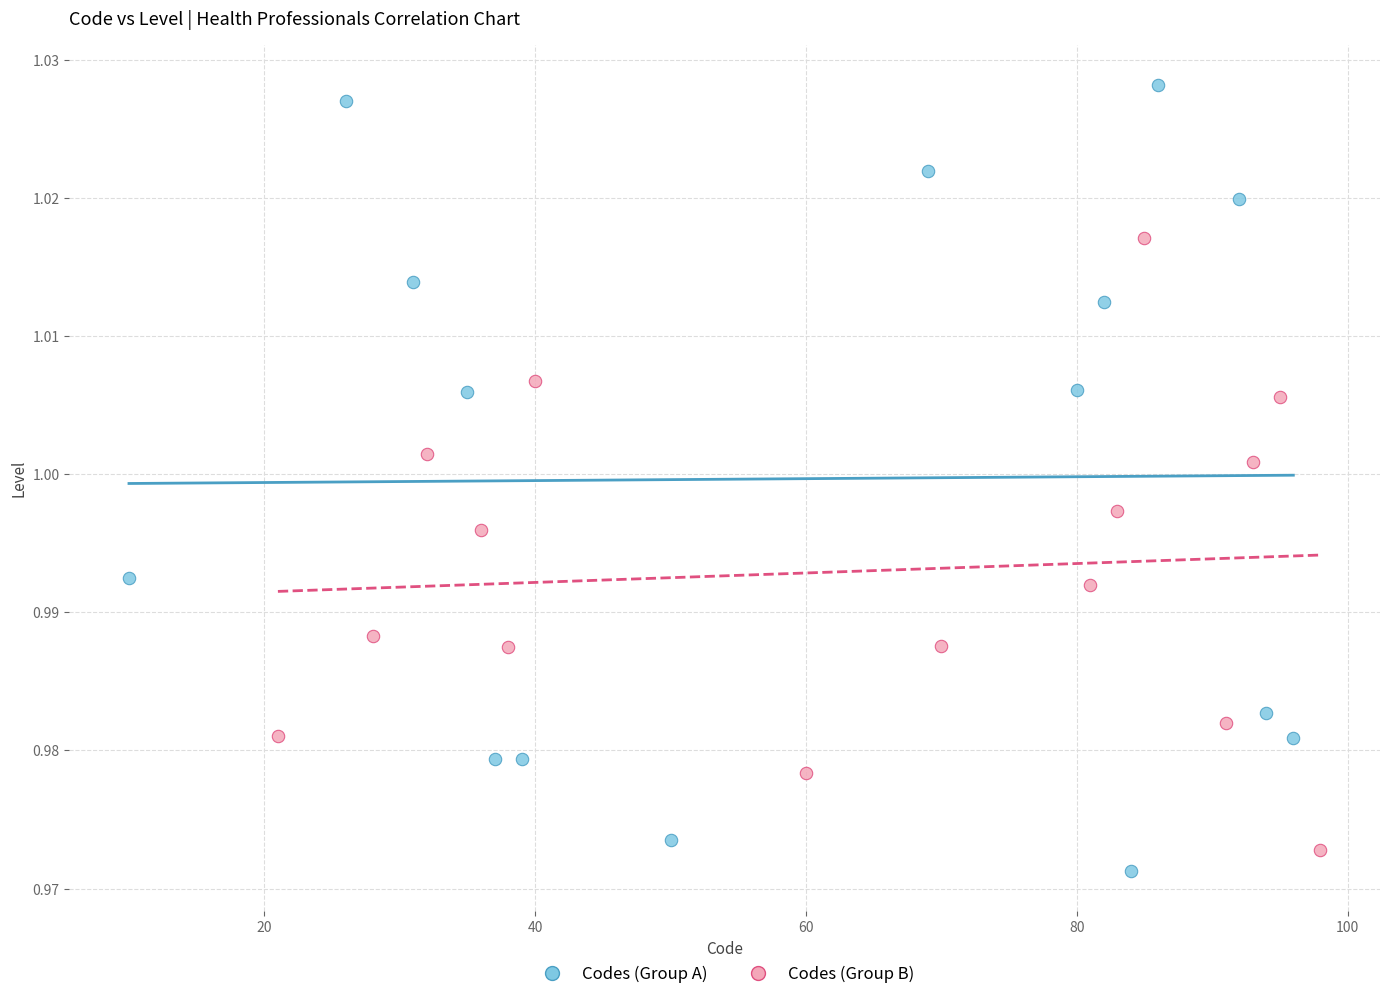

Which series contains the lowest Y value?

Codes (Group A)